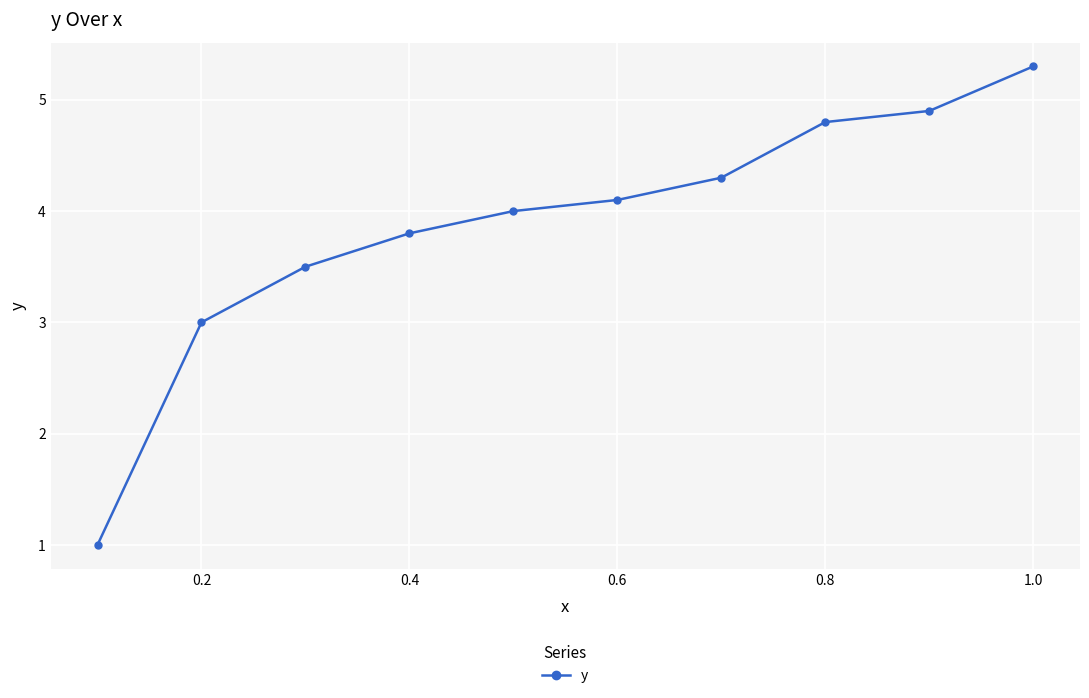

What is the greatest value displayed?

5.3